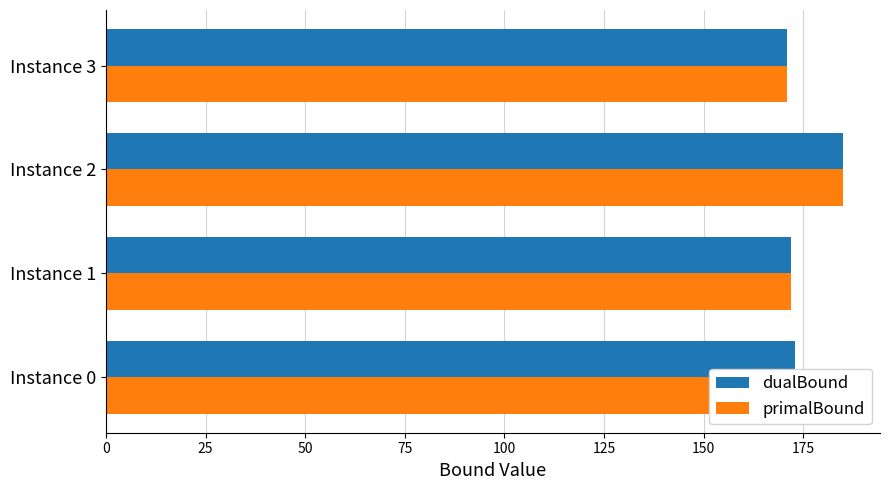

What are all the series names shown in the legend?

dualBound, primalBound